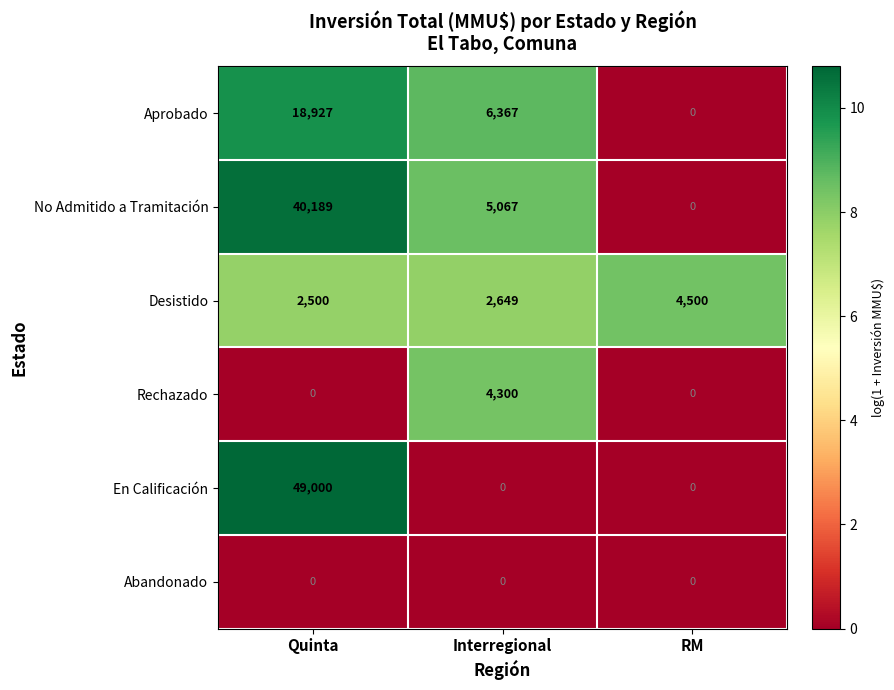

How many categories are shown in the chart?

3